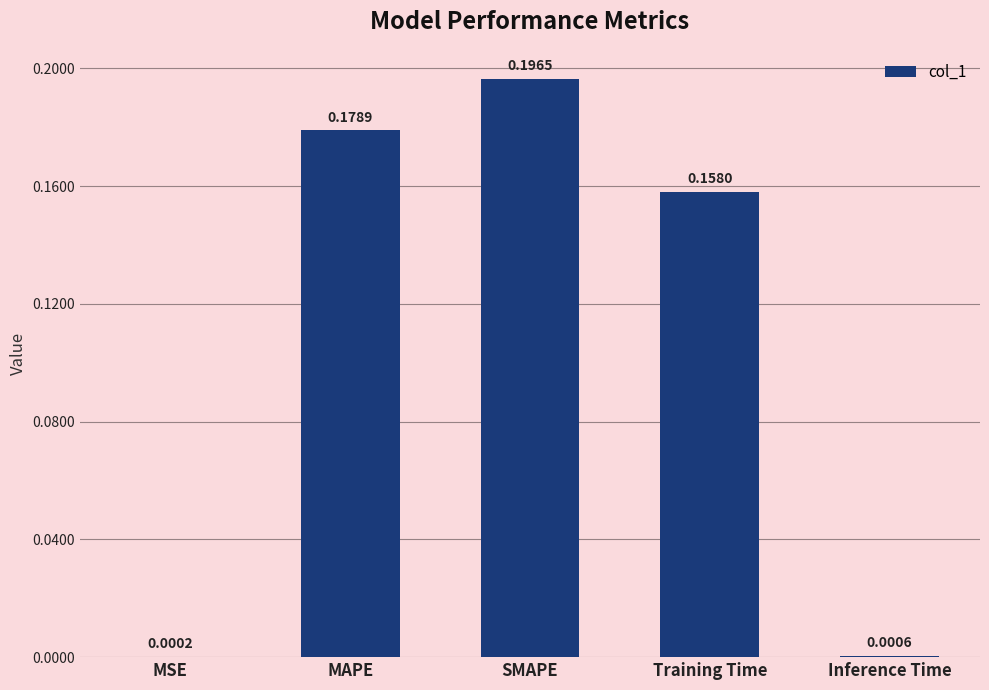

Where is the data nearest to the value 0?

MSE